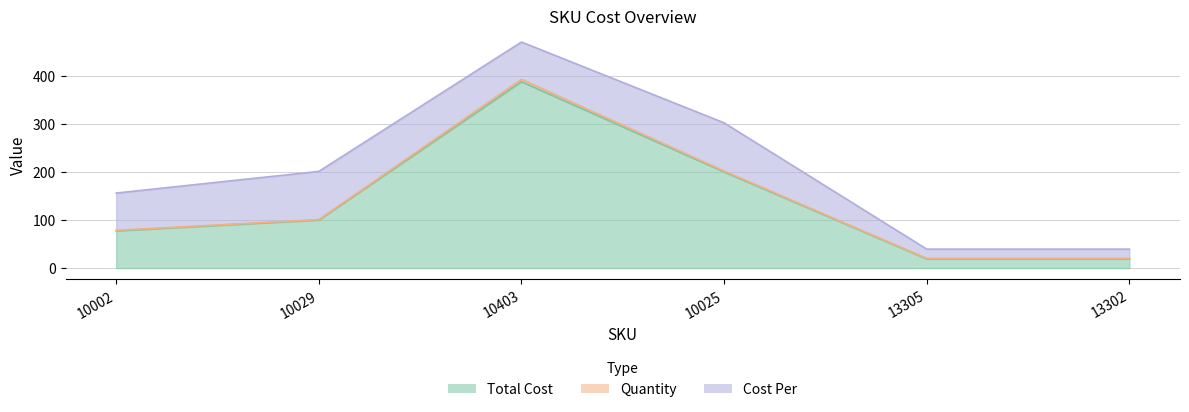

Rank the categories by Quantity value from highest to lowest.

10403, 10025, 10002, 10029, 13305, 13302